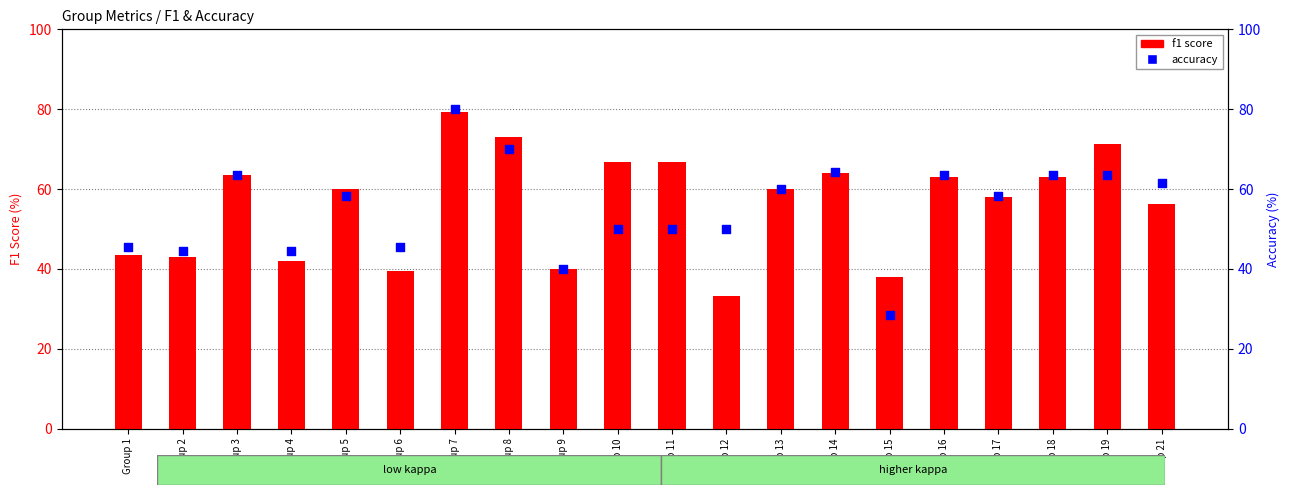

Which series has the widest spread of Y values?

accuracy